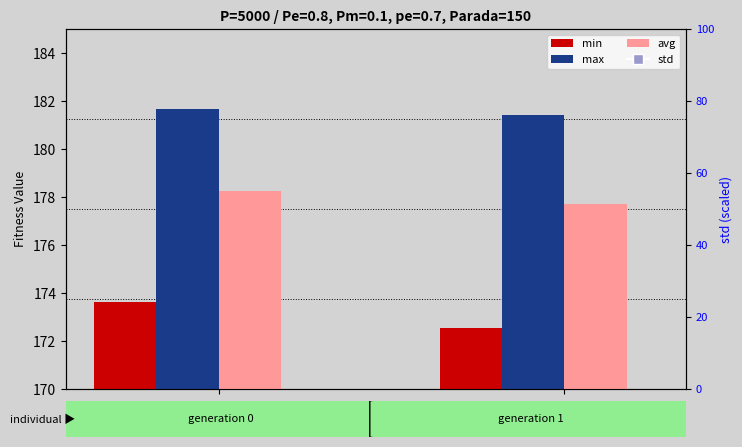

At how many categories does at least one series exceed 106?

2